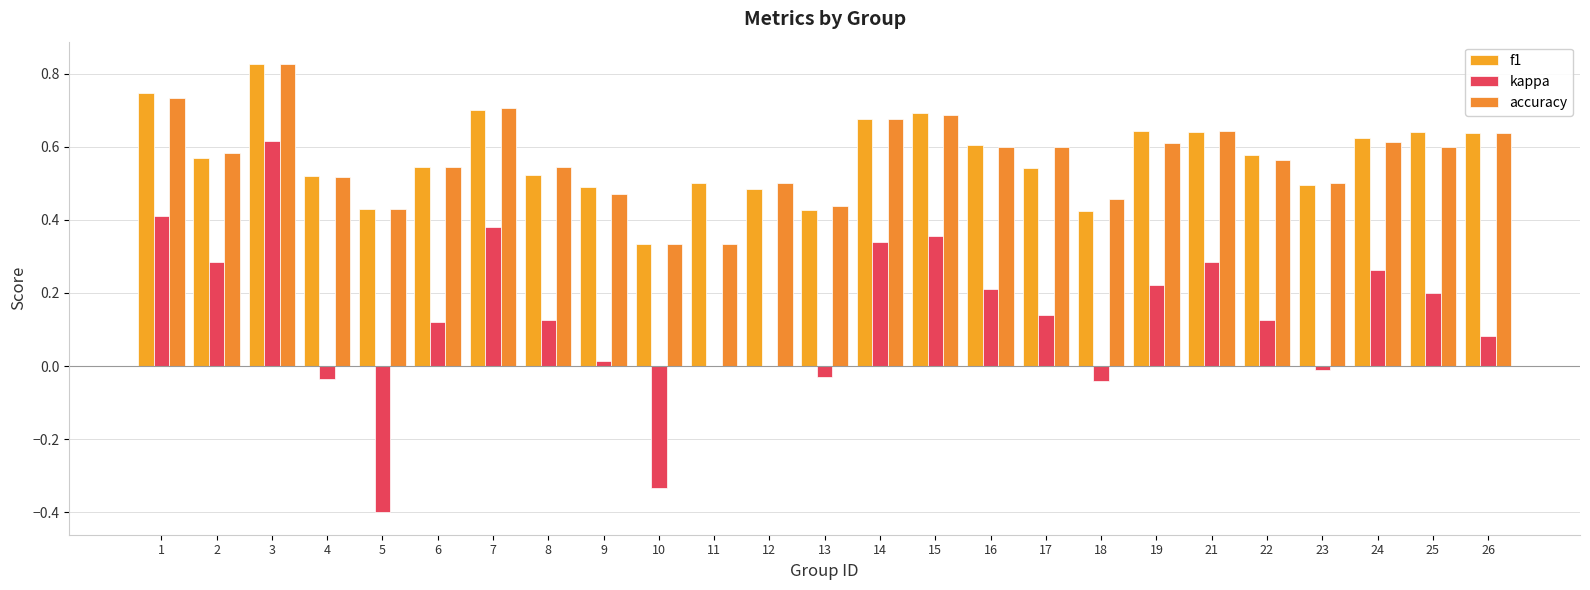

Which series has the largest total across all categories?

f1